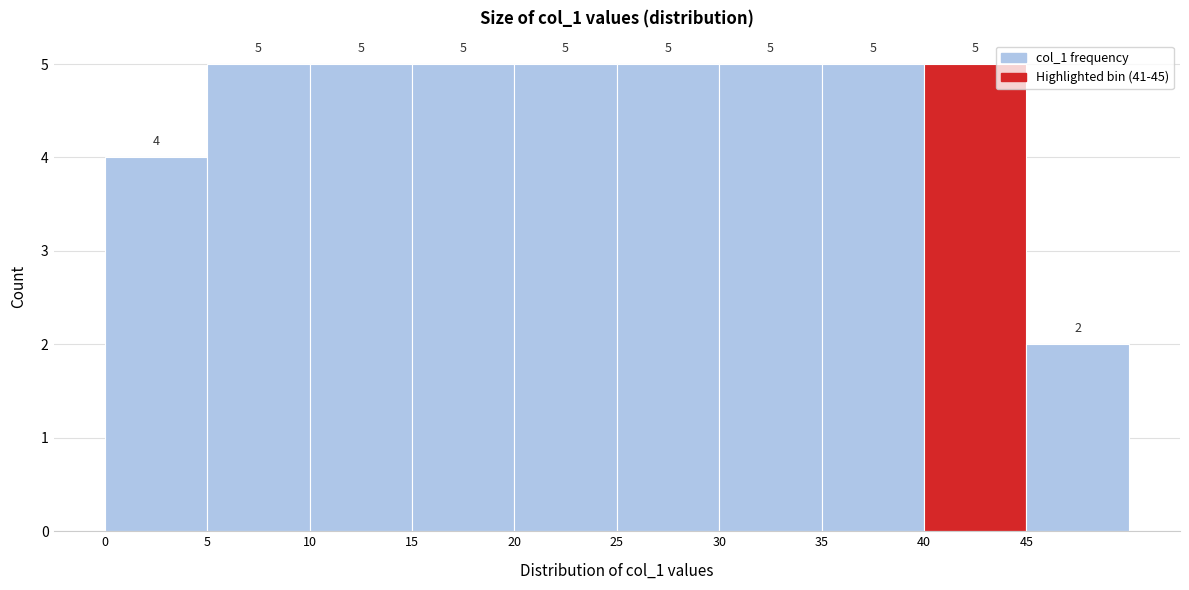

Reading left to right, list every bar in this chart as the range it spans on the x-axis followed by its height.

0 to 5: 4
5 to 10: 5
10 to 15: 5
15 to 20: 5
20 to 25: 5
25 to 30: 5
30 to 35: 5
35 to 40: 5
40 to 45: 5
45 to 50: 2